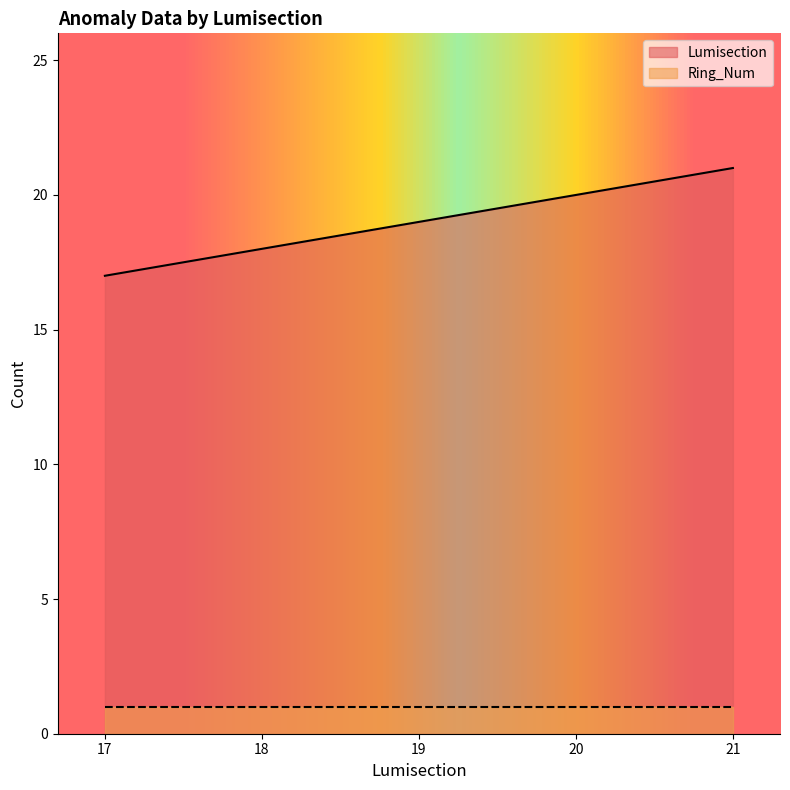

True or false: there are more than 1 points higher than both neighbors.

False